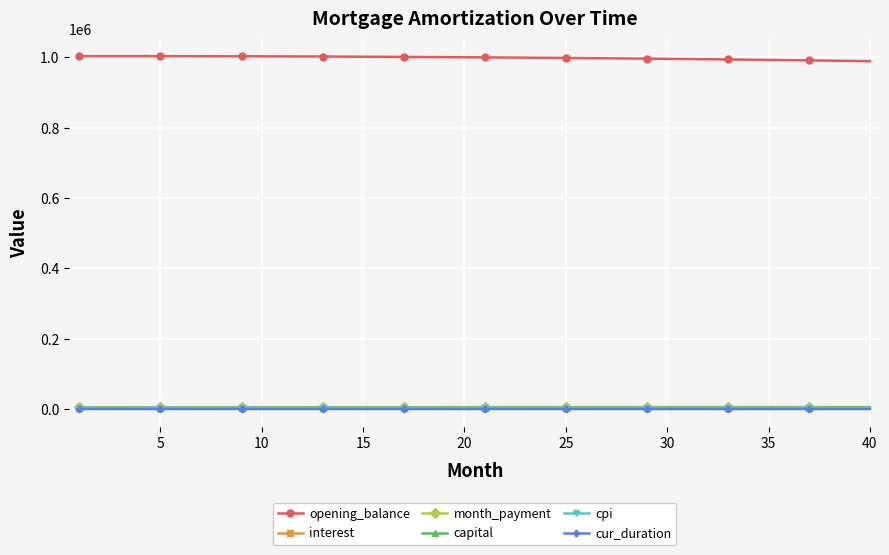

What is the difference between the maximum and second lowest values in the cur_duration series?

38.0